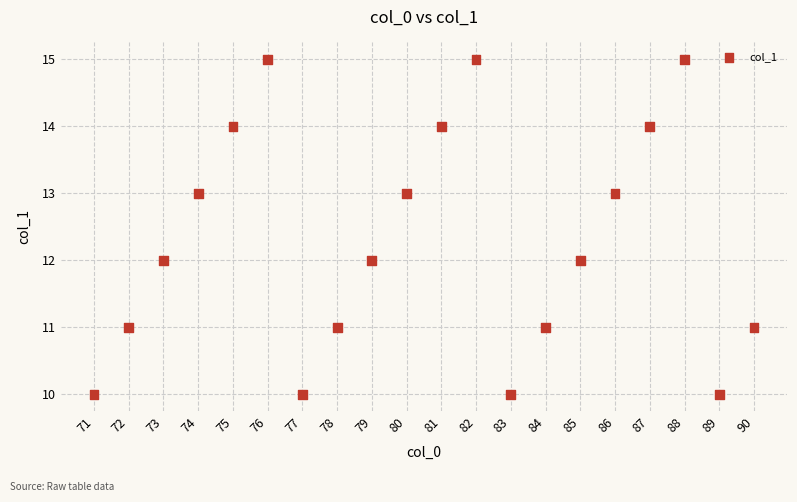

What is the range of Y values (max minus min)?

5